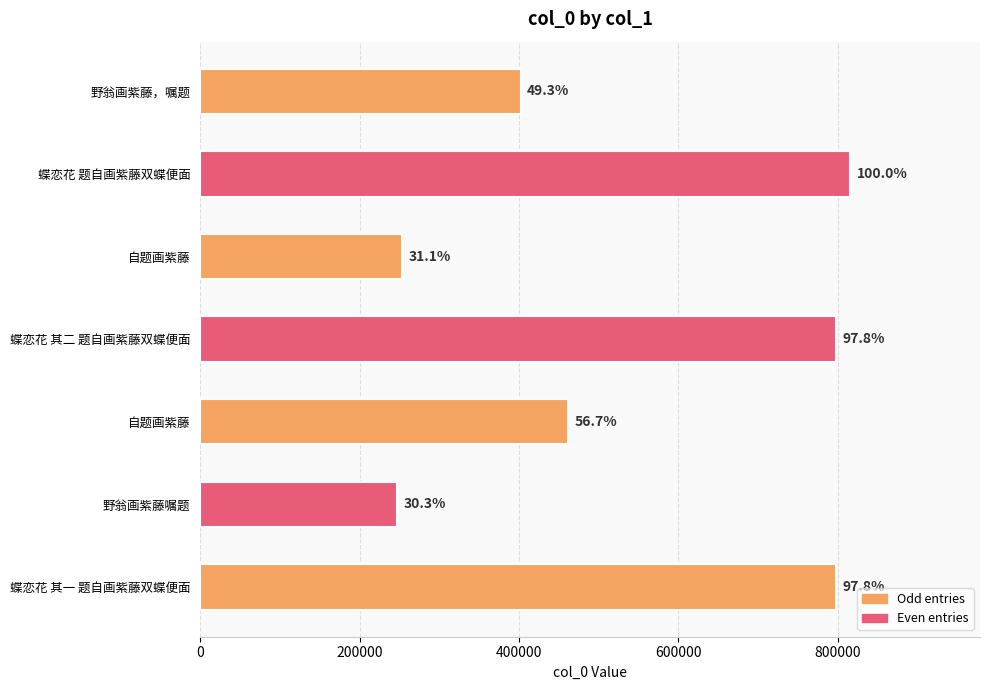

How many bars are there in total?

7